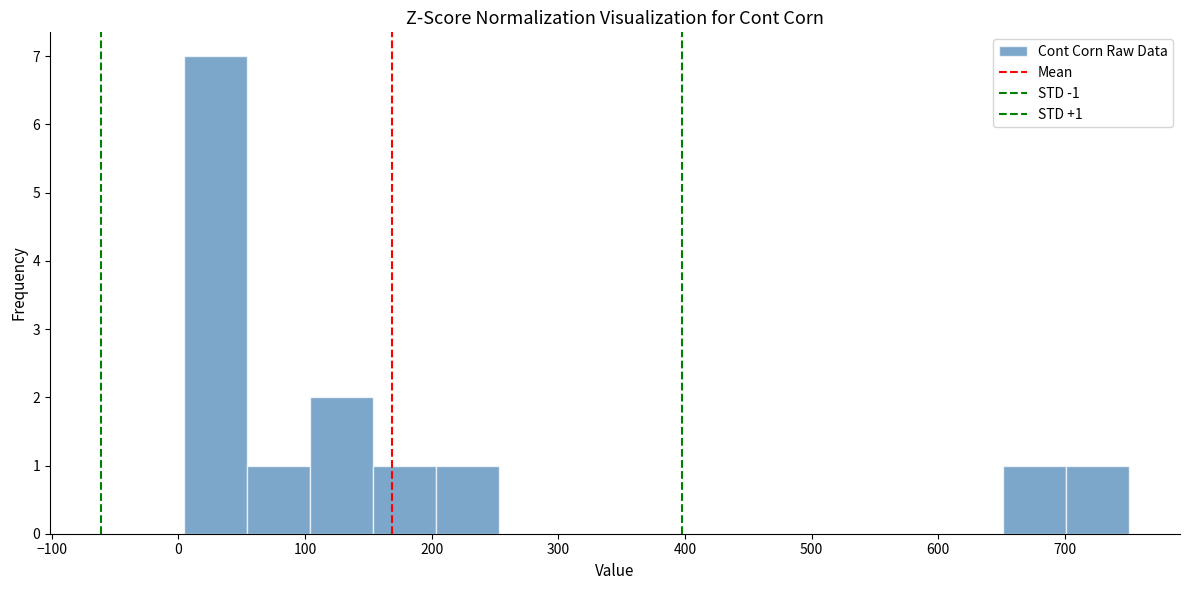

Which range on the x-axis has the tallest bar?

0 to 50